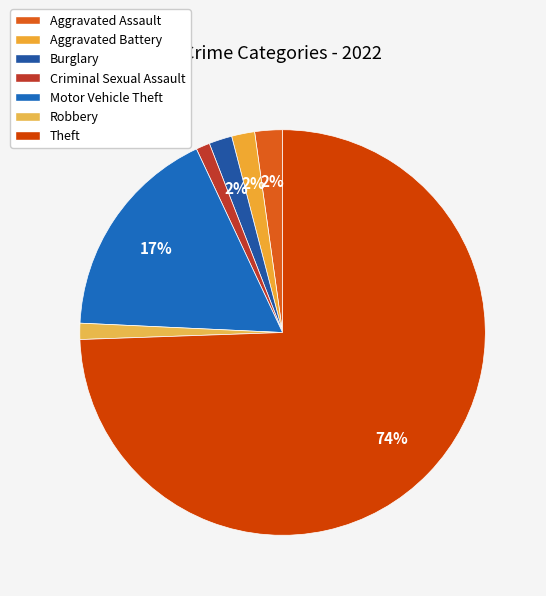

True or false: Aggravated Battery accounts for 9% of the total.

False